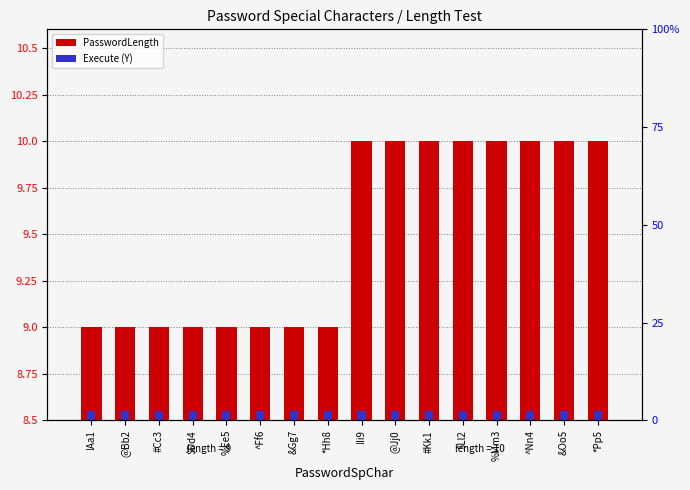

Between !Ii9 and *Pp5, which series saw the biggest shift?

PasswordLength